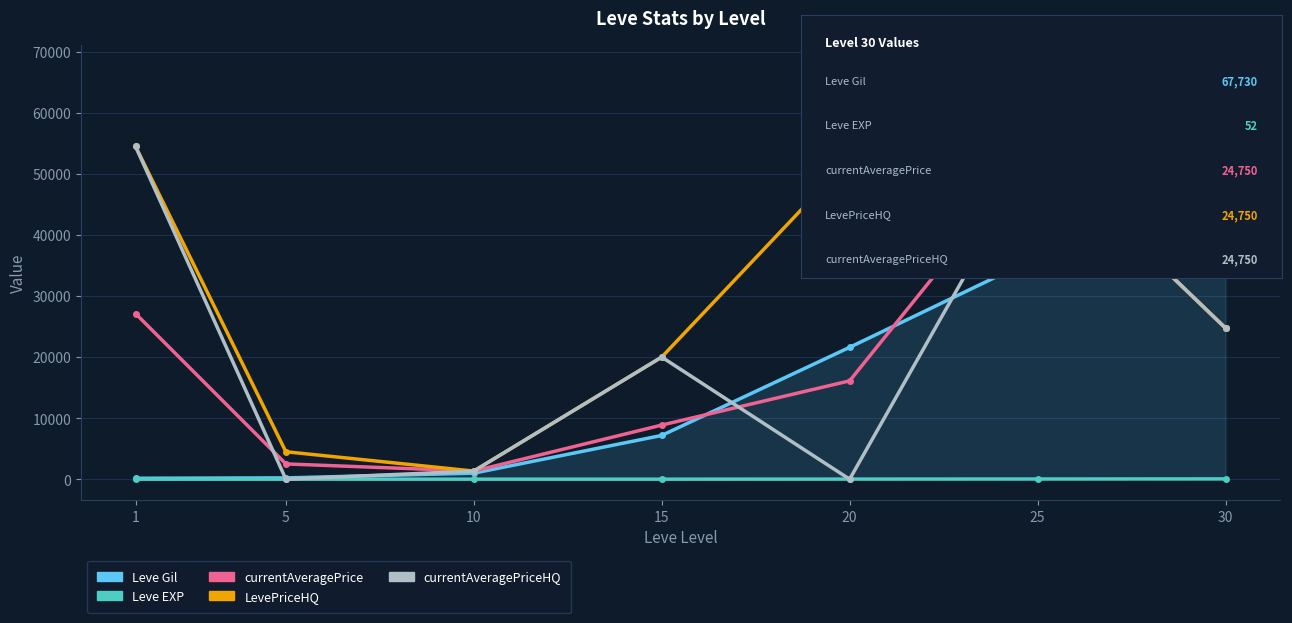

Which series changed the most between 5 and 30?

Leve Gil